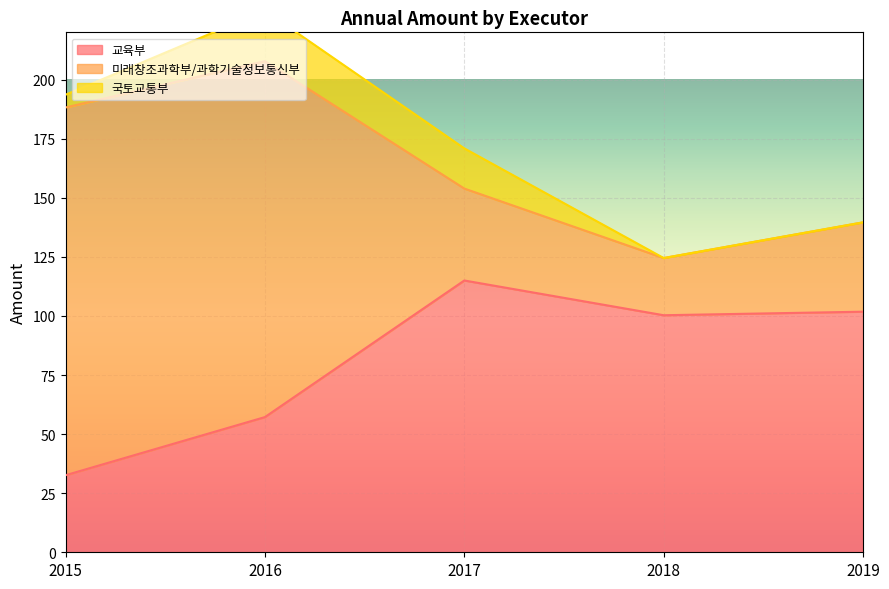

How many data points does each series have?

5